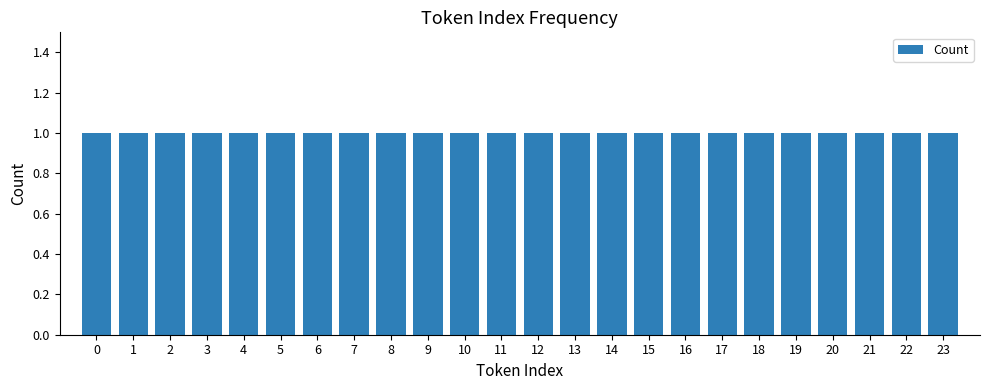

How many bars are there in total?

24